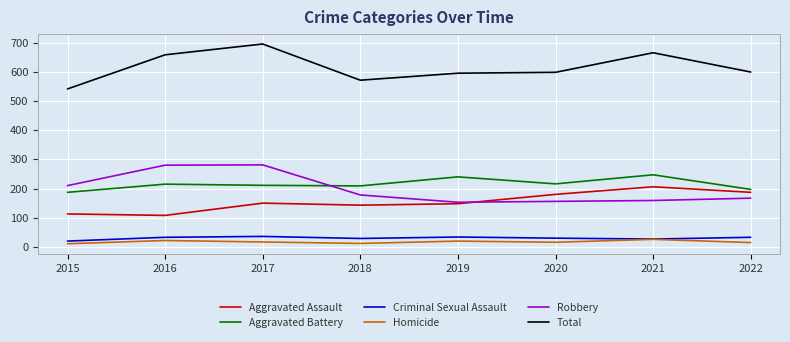

What is the total value across all series at 2016?

1316